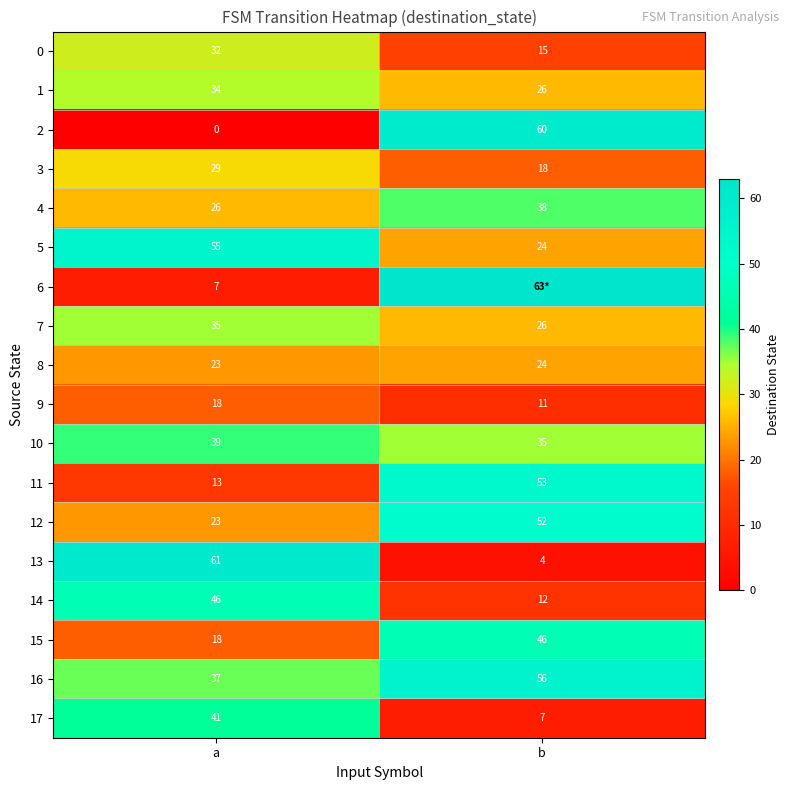

At how many categories does at least one series exceed 53?

2